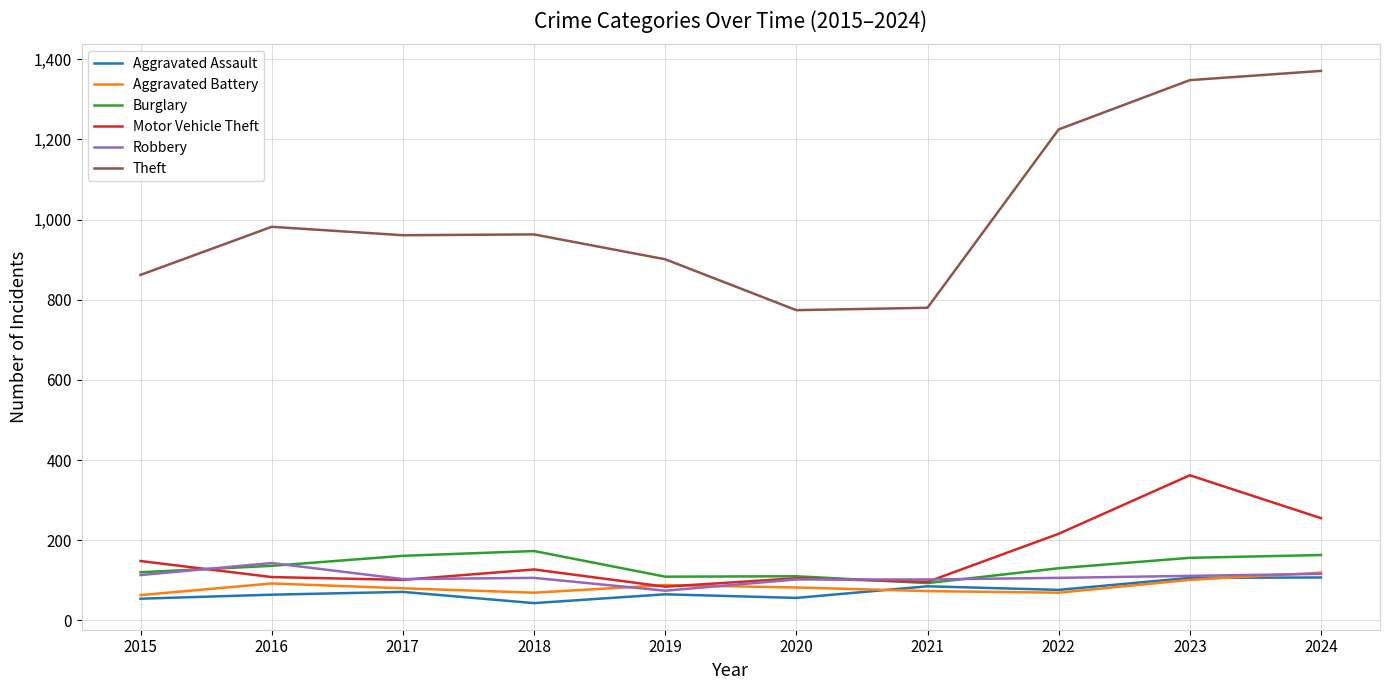

What is the greatest value displayed?

1371